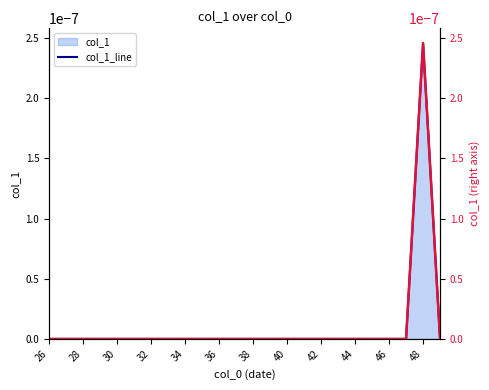

List the series in order of their peak value, highest first.

col_1_line, col_1 (right)